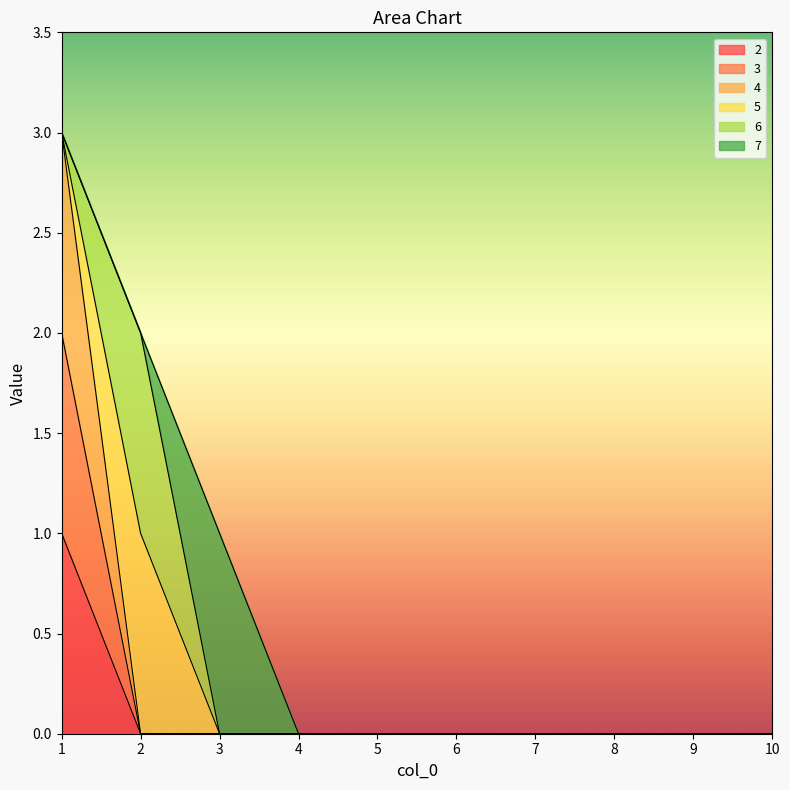

What is the difference between the maximum and minimum values in the 4 series?

3